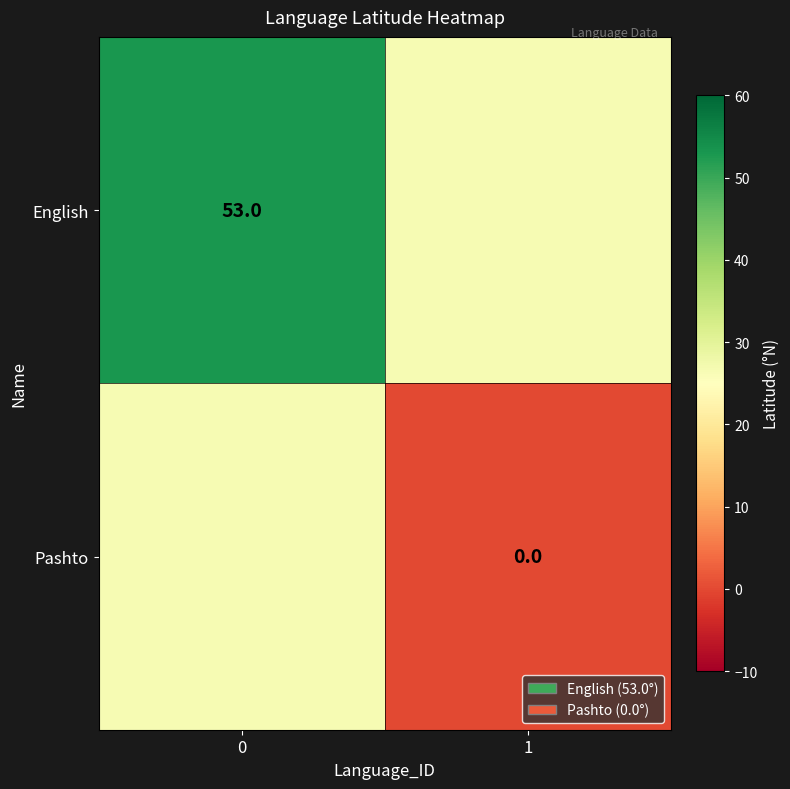

The English series shows 12.2 at 0. True or false?

False